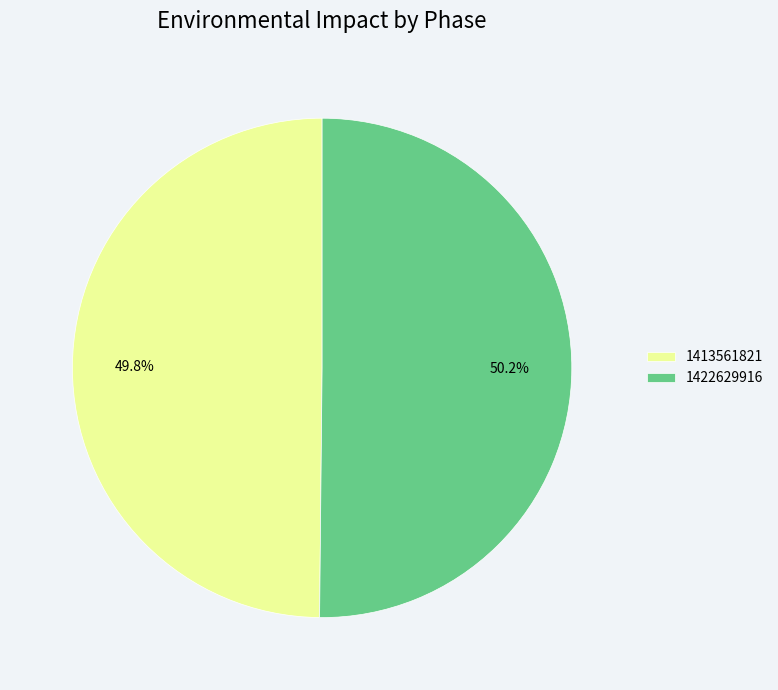

Is there any slice that represents more than half of the pie?

Yes